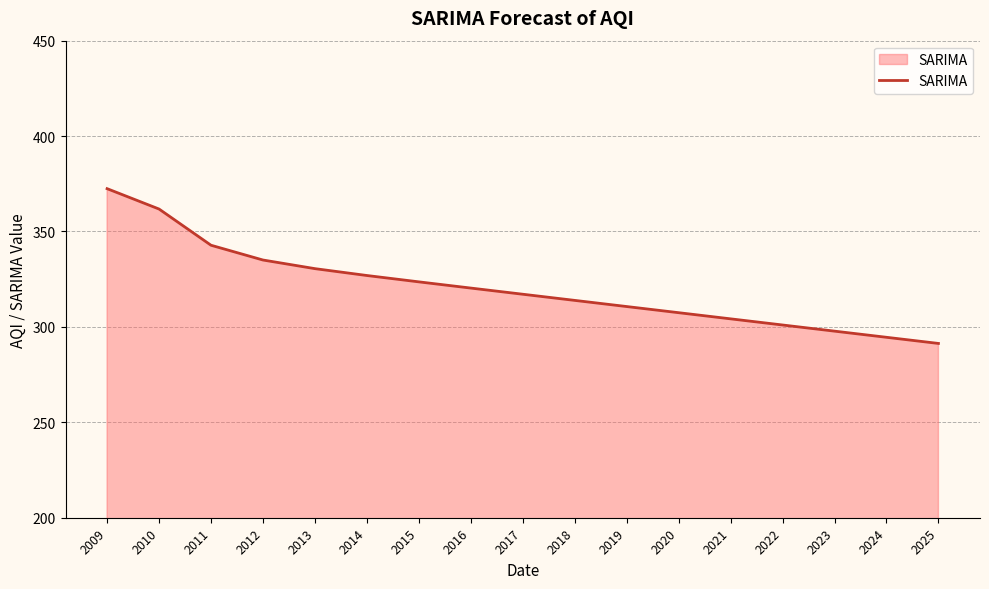

How many lines are shown in the chart?

1